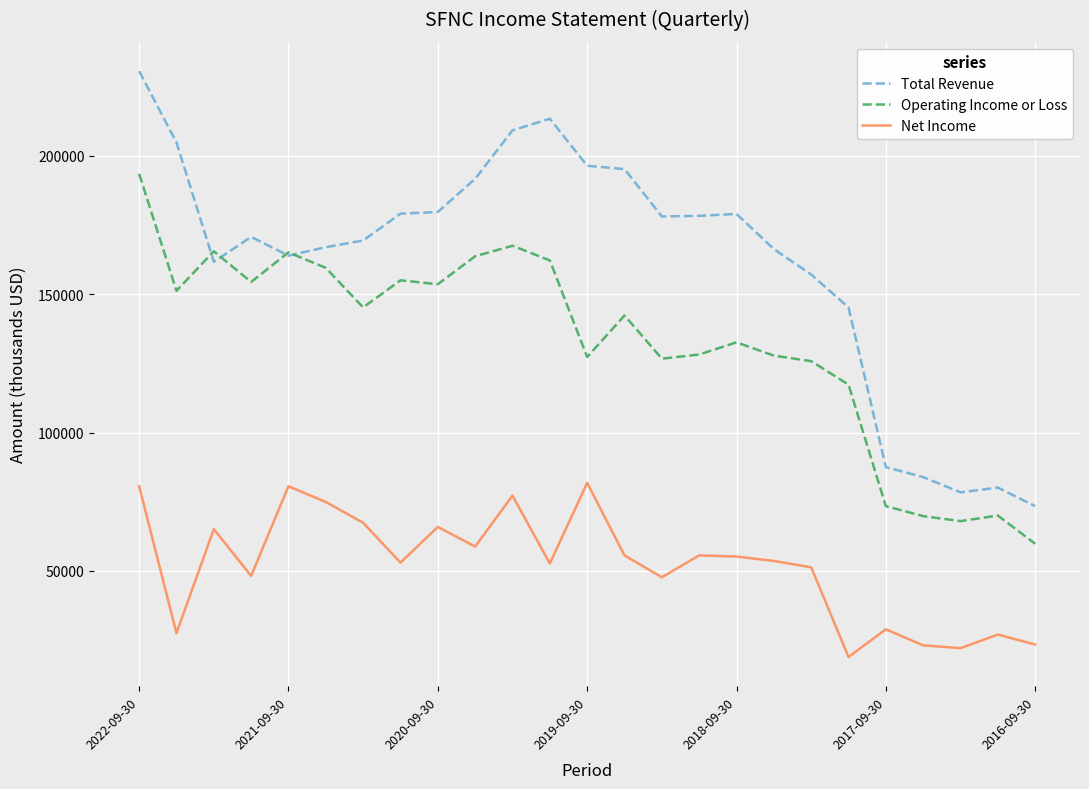

What is the minimum value shown in the chart?

18900